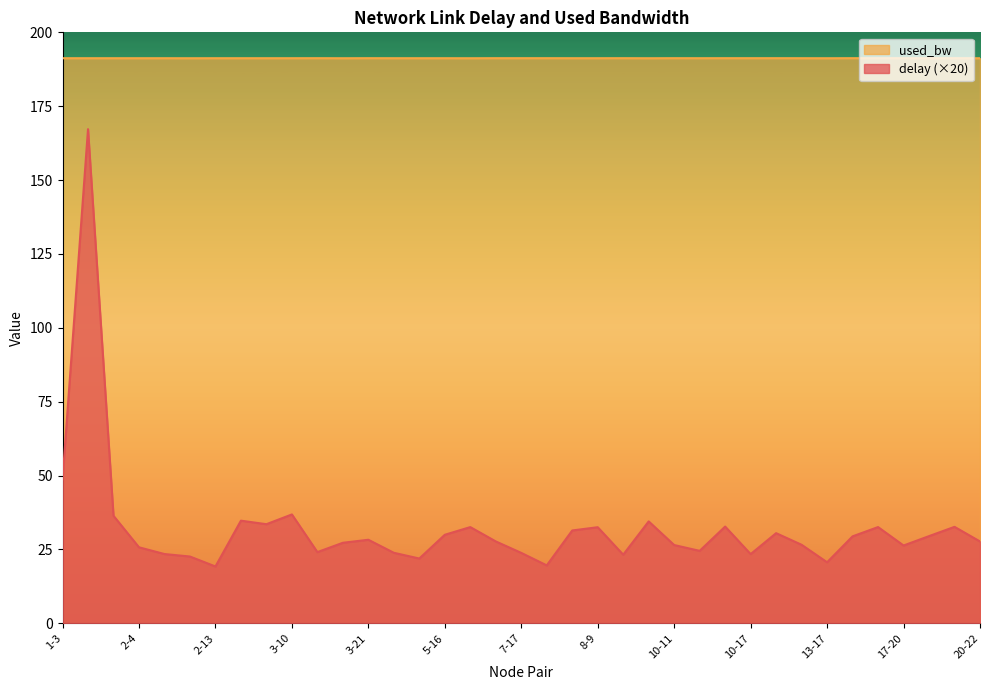

What is the greatest value displayed?

191.3